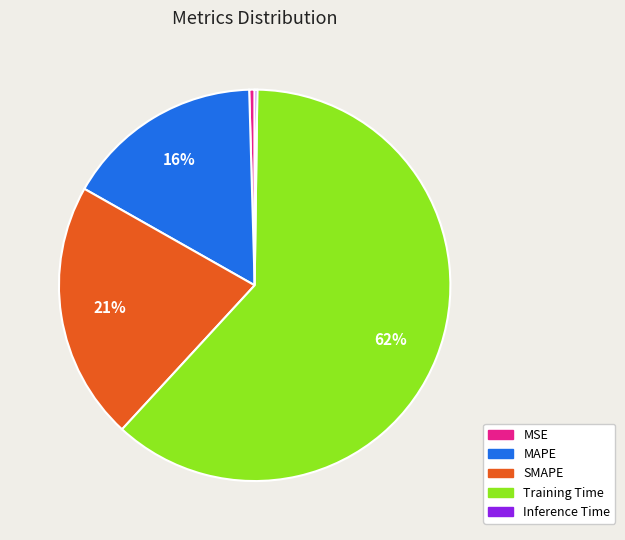

To the nearest percent, what portion does MAPE represent?

16%